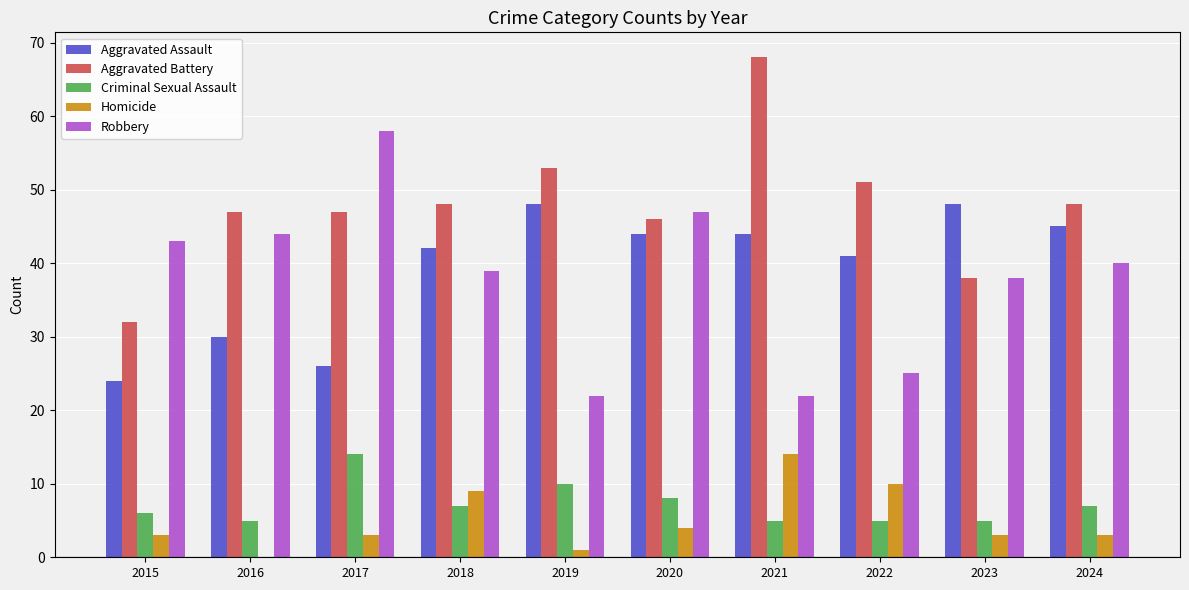

Count the number of data series in this chart.

5